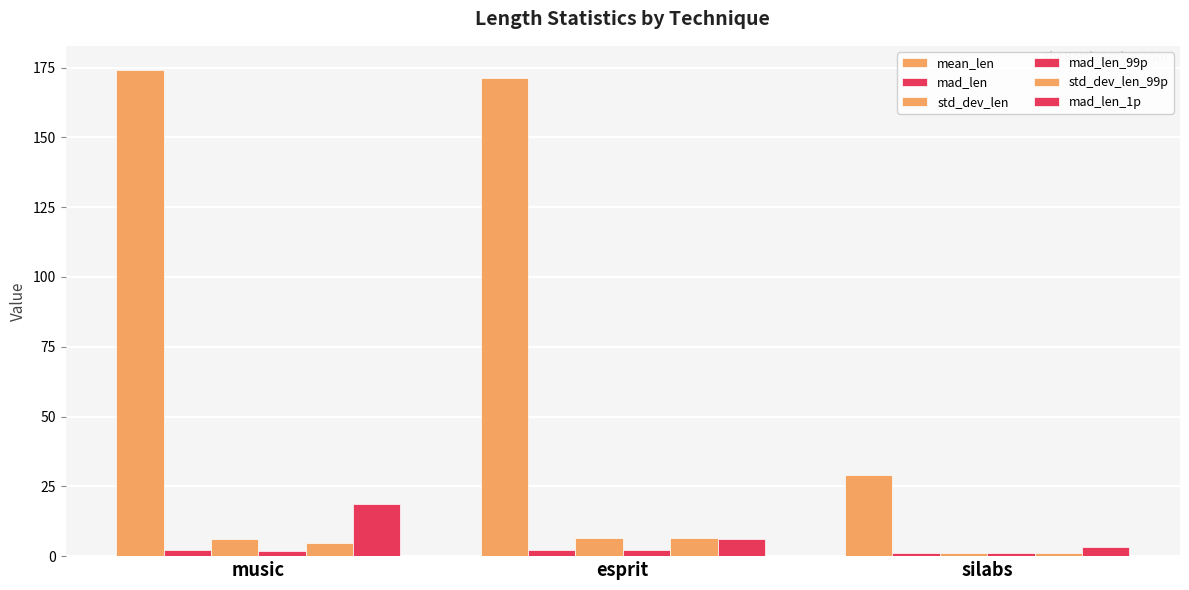

Are the bars grouped side by side (vs. stacked)?

Yes